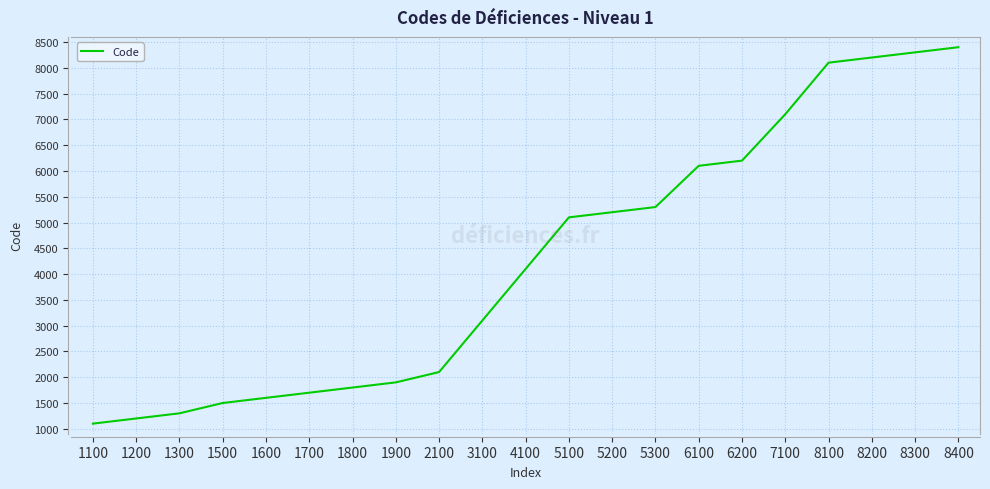

What is the sum of the values at 1500 and 5300?

6800